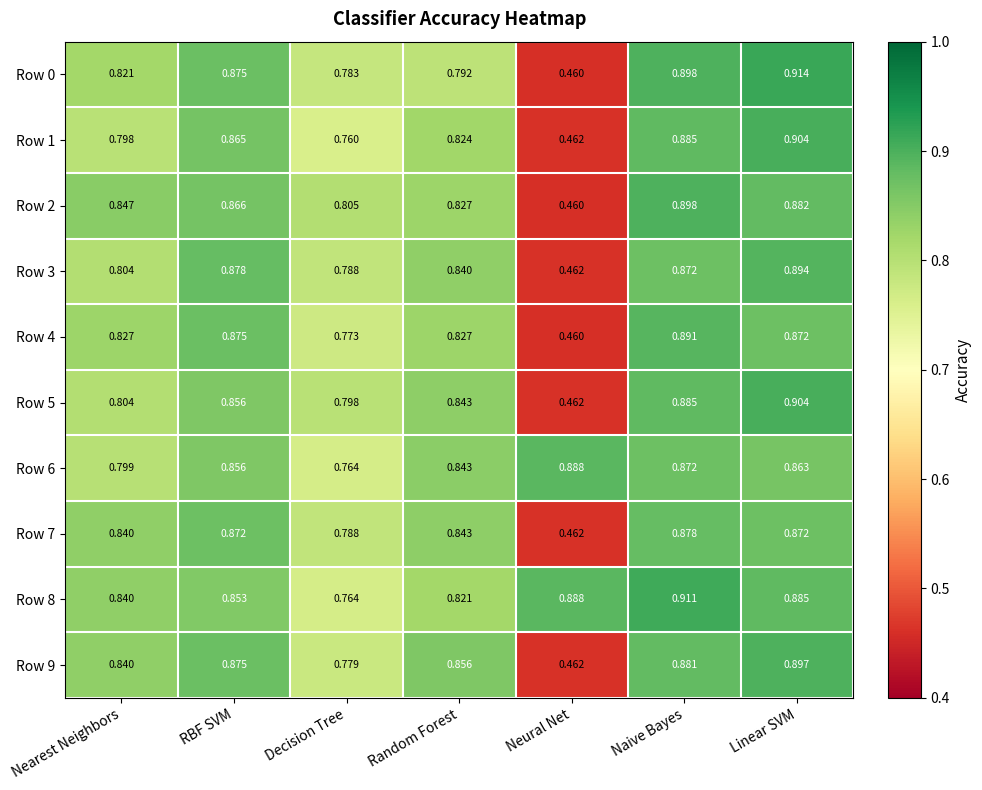

At which label is Row 0 closest to 0?

Neural Net